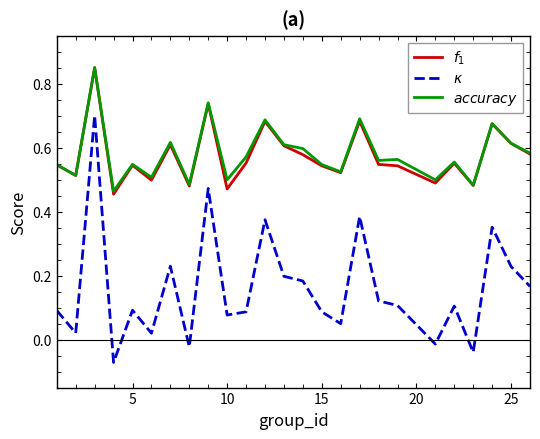

How many lines are shown in the chart?

3